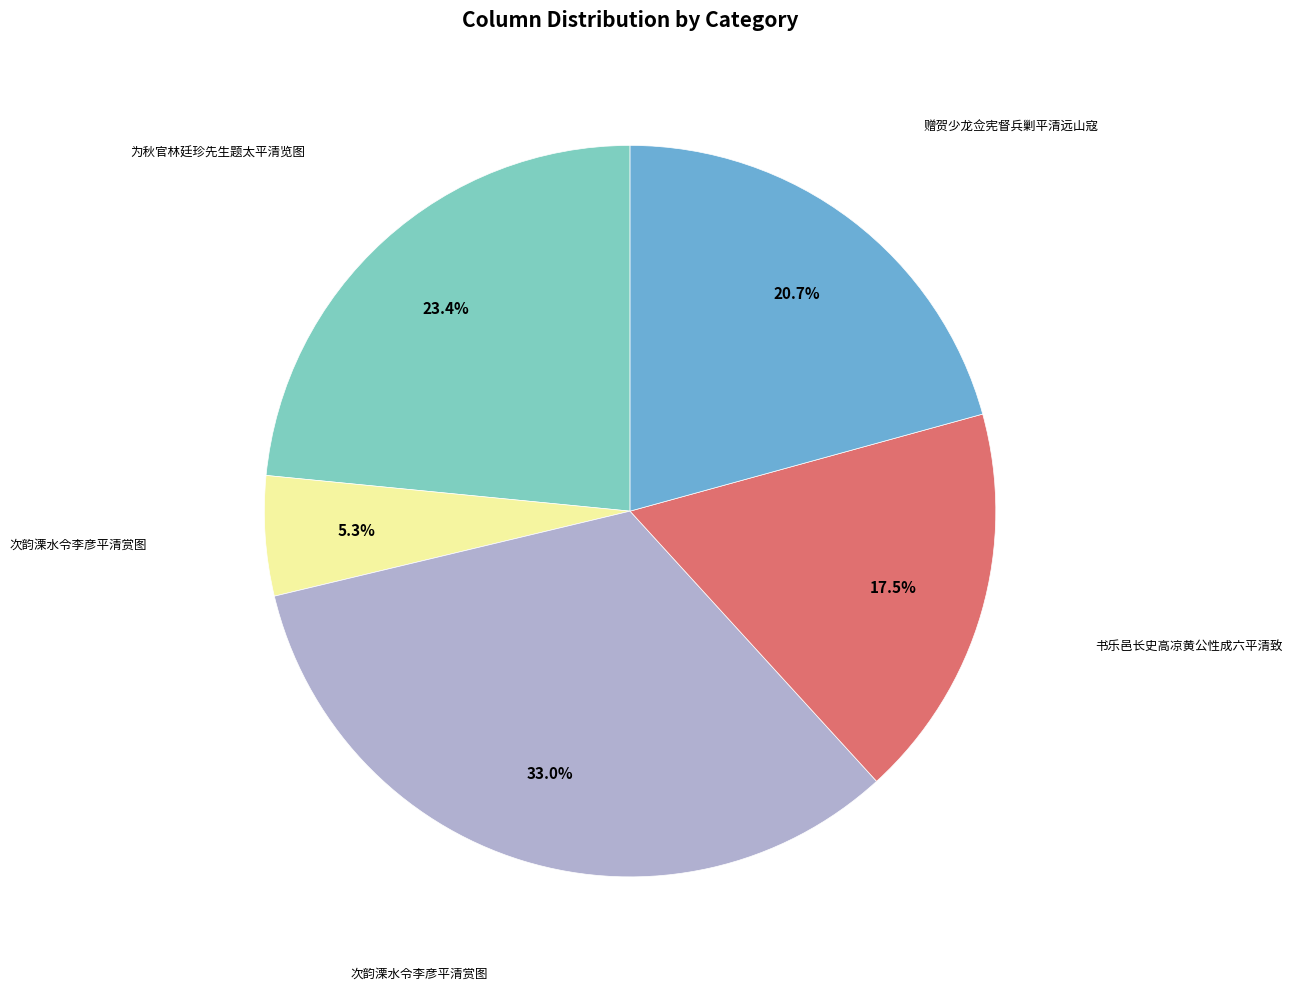

Is there a majority slice in this chart?

No